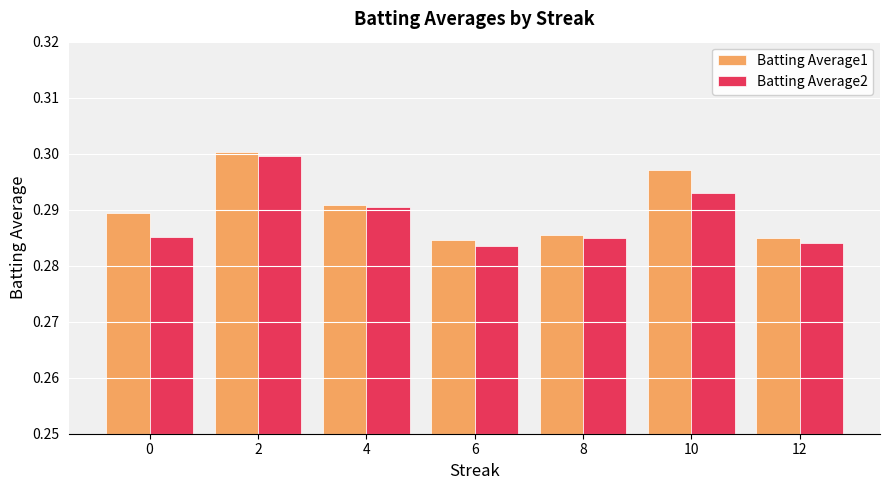

The Batting Average2 series shows 0.4 at 10. True or false?

False